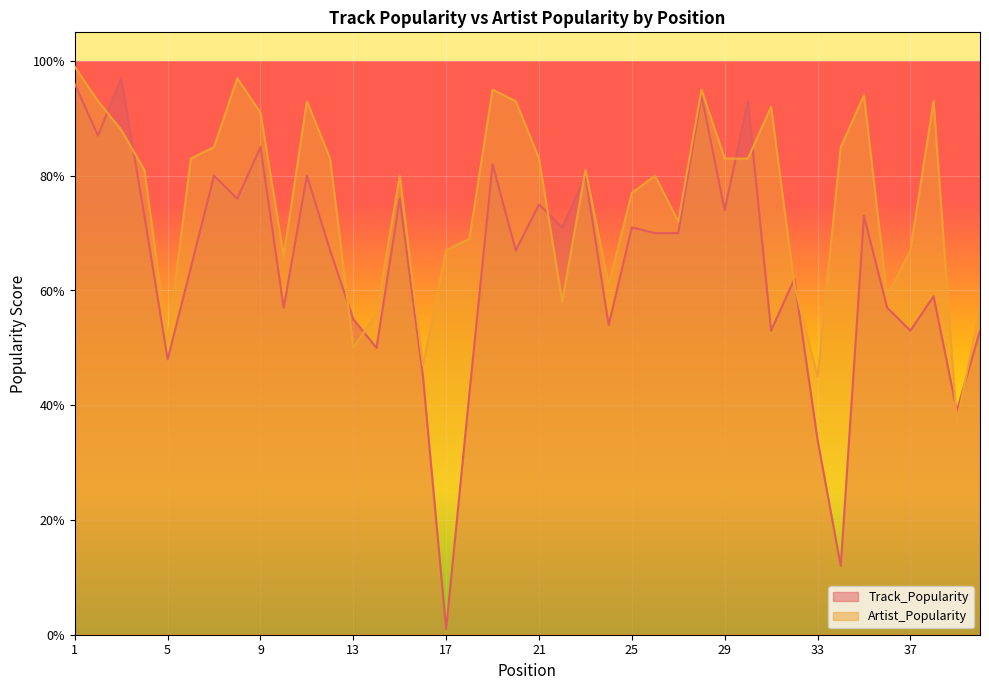

Which series has the largest total across all categories?

Artist_Popularity